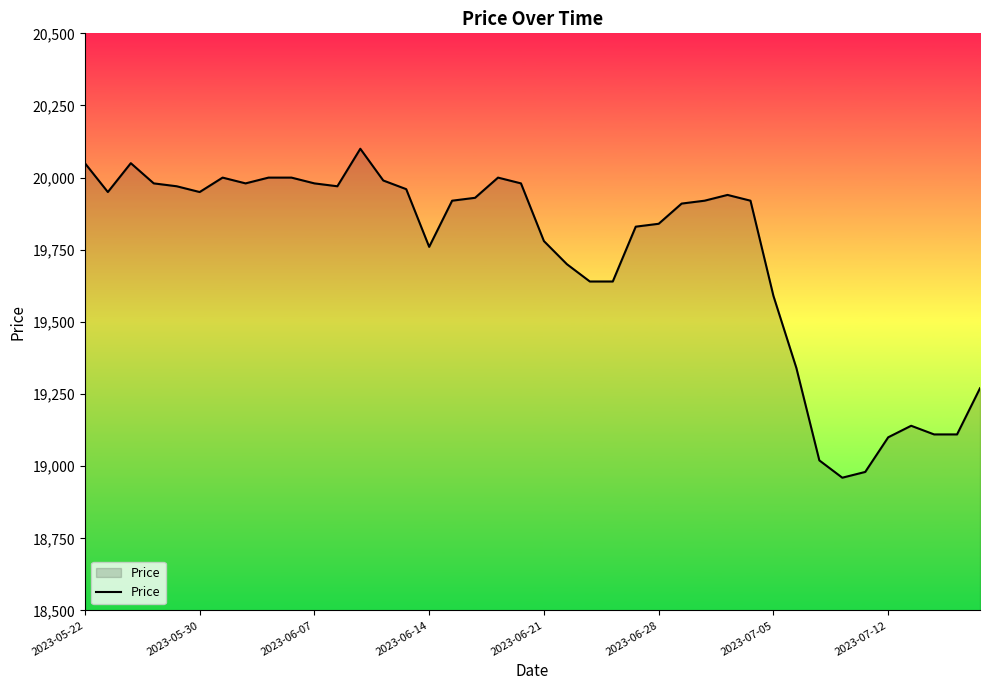

What is the greatest value displayed?

20100